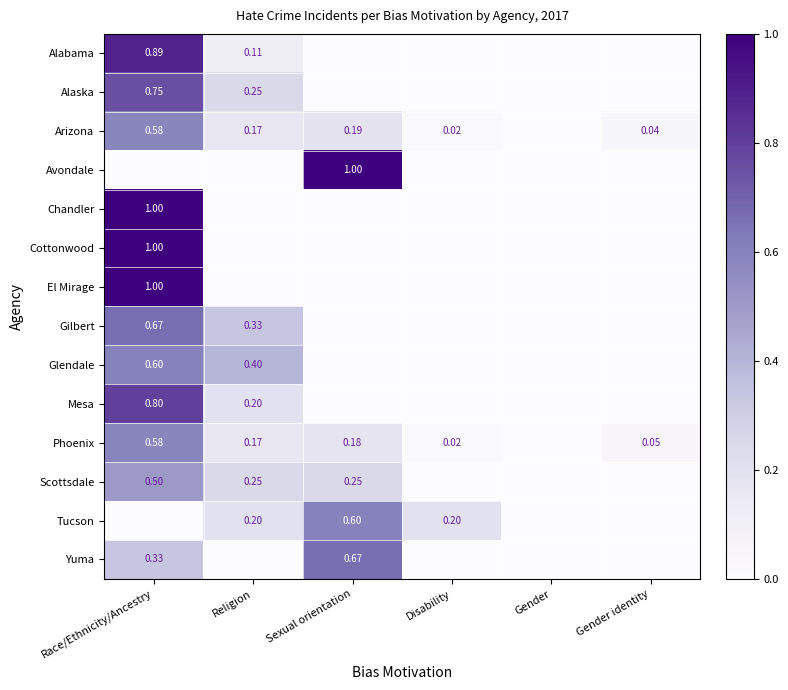

At Disability, list the series in order from largest to smallest.

Tucson, Arizona, Phoenix, Alabama, Alaska, Avondale, Chandler, Cottonwood, El Mirage, Gilbert, Glendale, Mesa, Scottsdale, Yuma